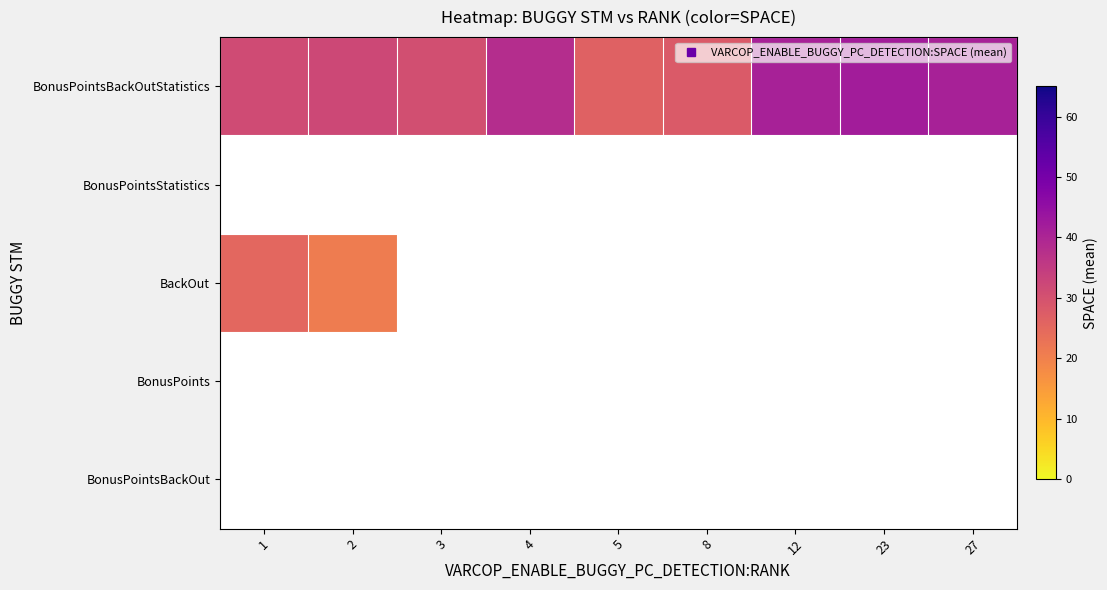

Which label corresponds to the smallest value in the chart?

2